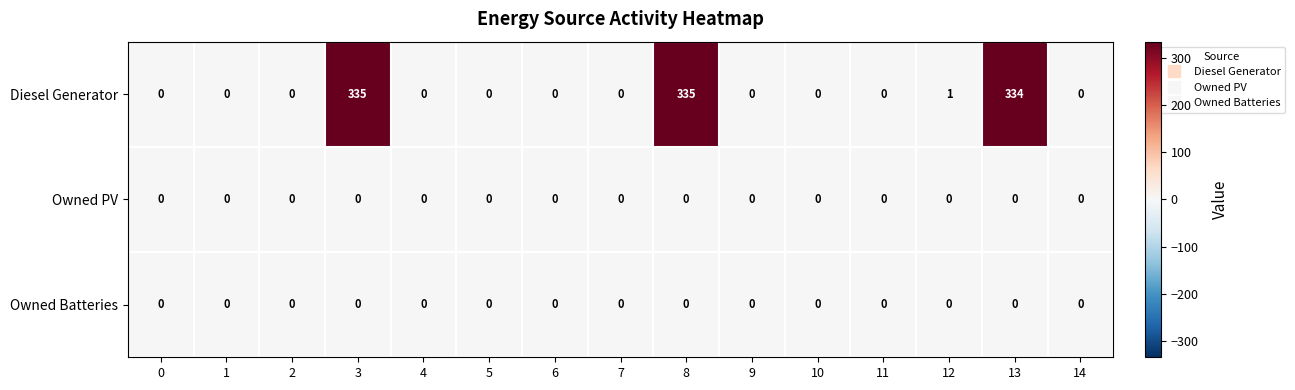

Which series has the largest total across all categories?

Diesel Generator